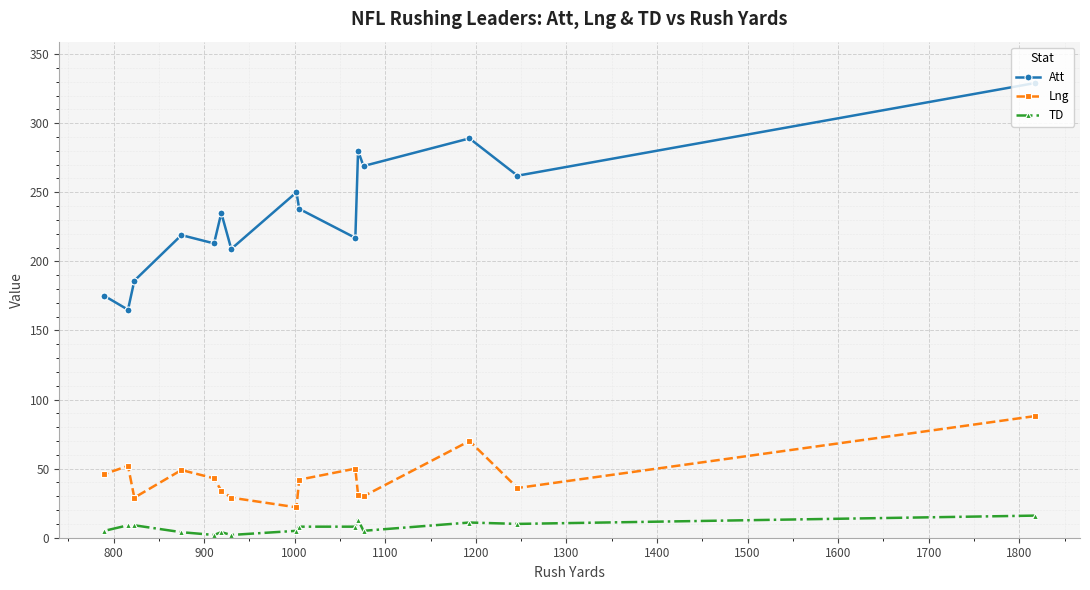

In TD, how many points are higher than both neighbors (excluding endpoints)?

3